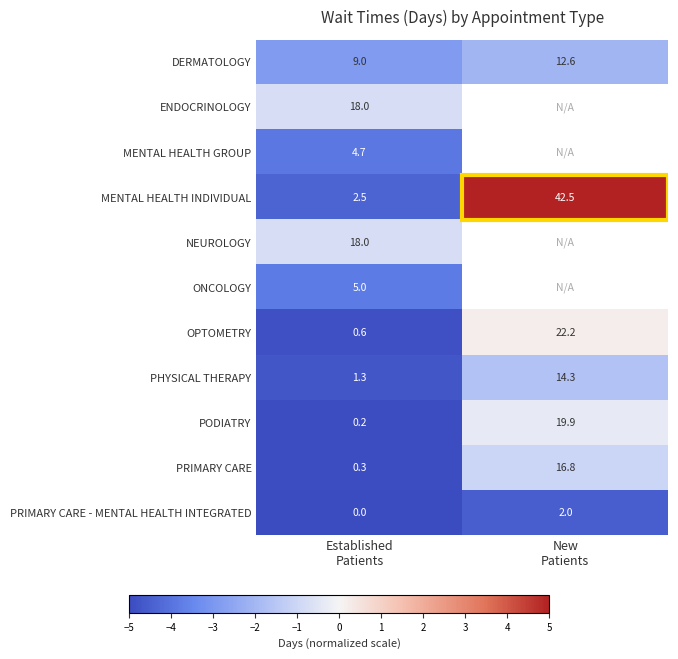

How many values in the OPTOMETRY series exceed 22?

1